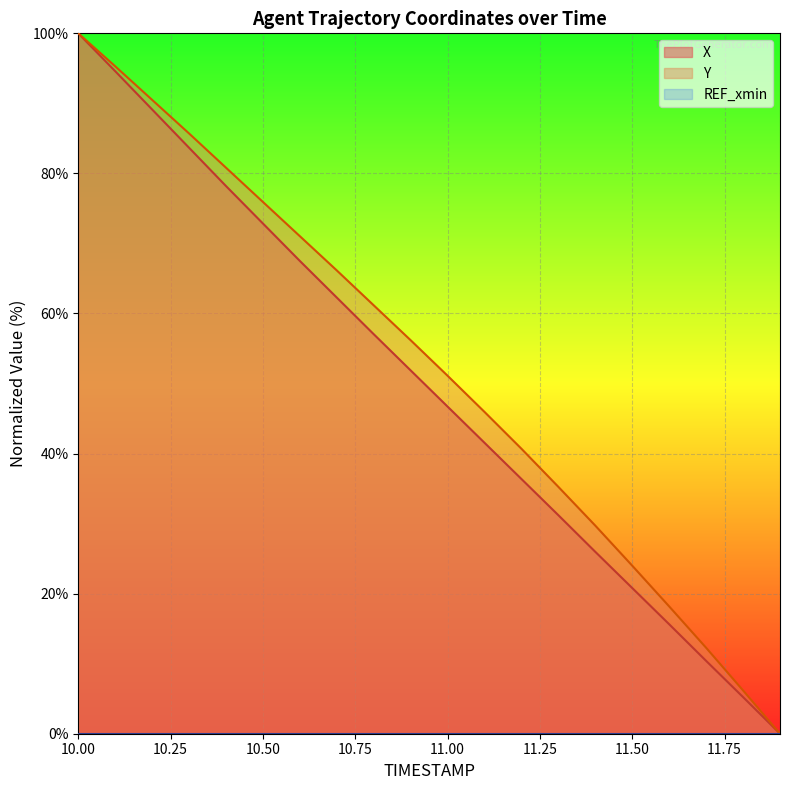

Read the X value at 11.50.

20.8